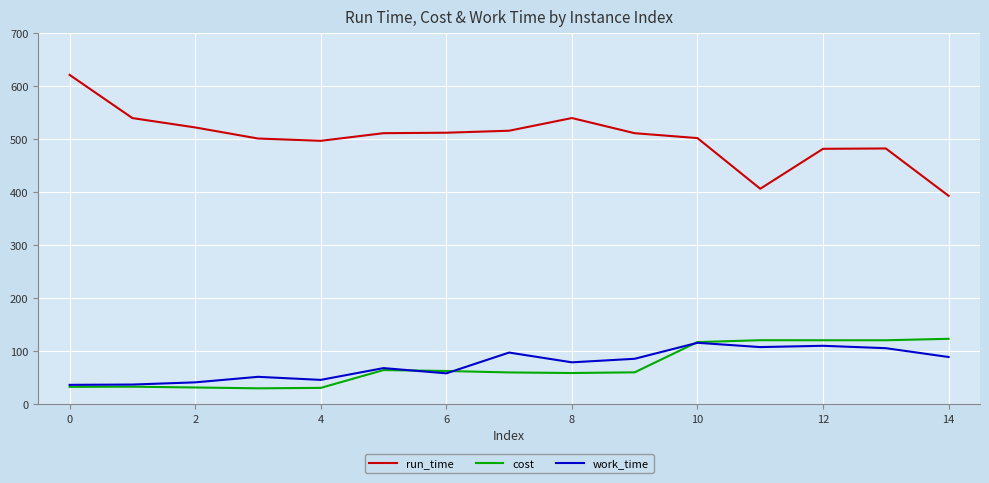

What is the smallest value displayed?

29.7